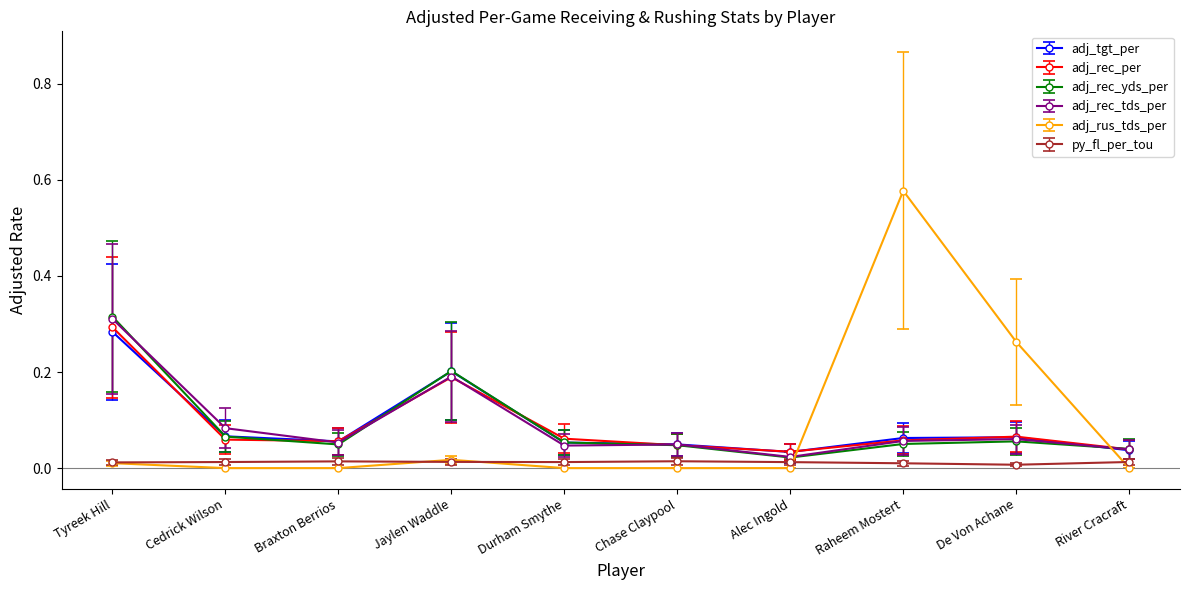

Which series has the largest range (max minus min)?

adj_rus_tds_per